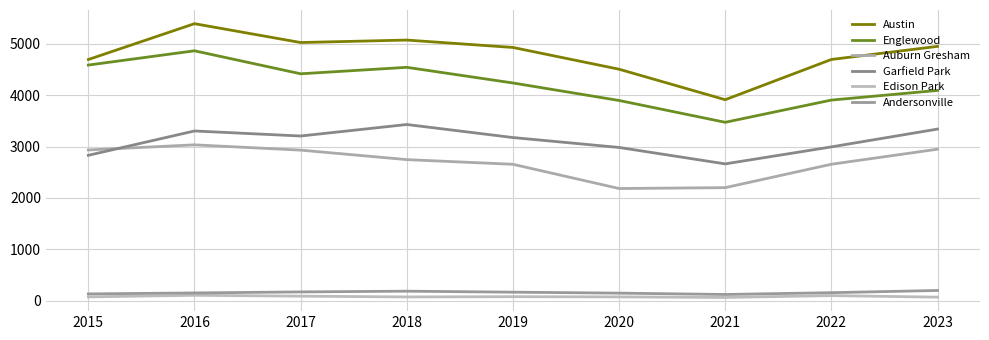

At which category is the sum across all series the highest?

2016